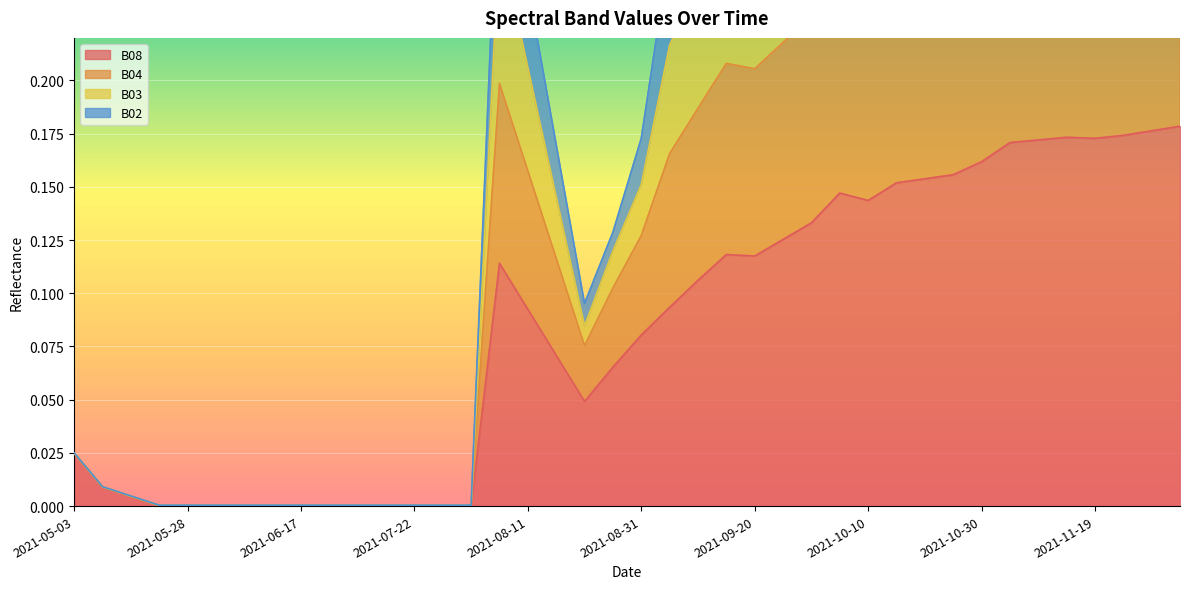

True or false: B08 and B04 cross at least once.

False